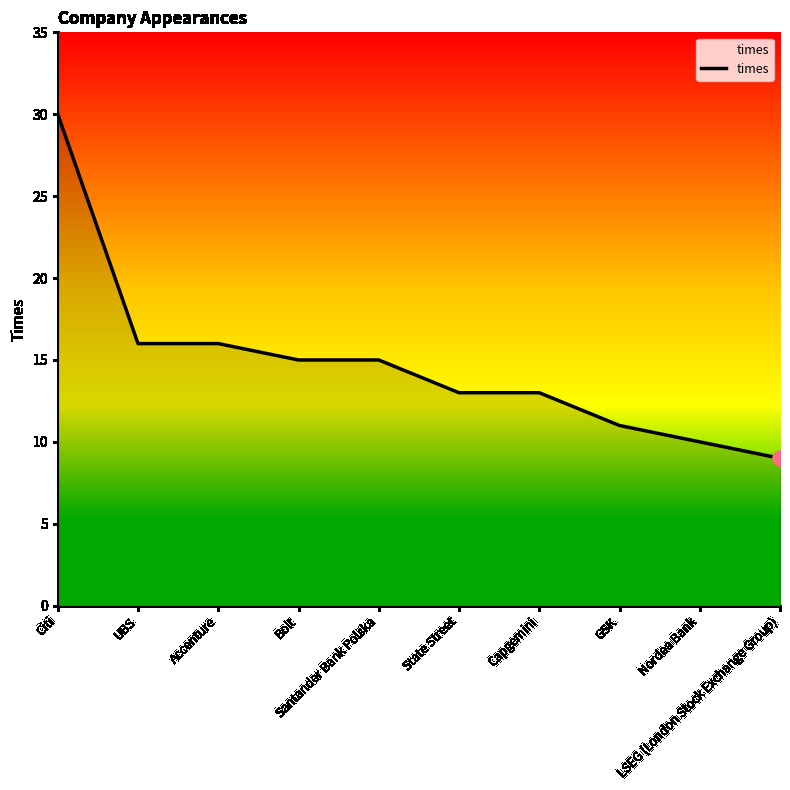

What is the change in value from Bolt to GSK?

-4